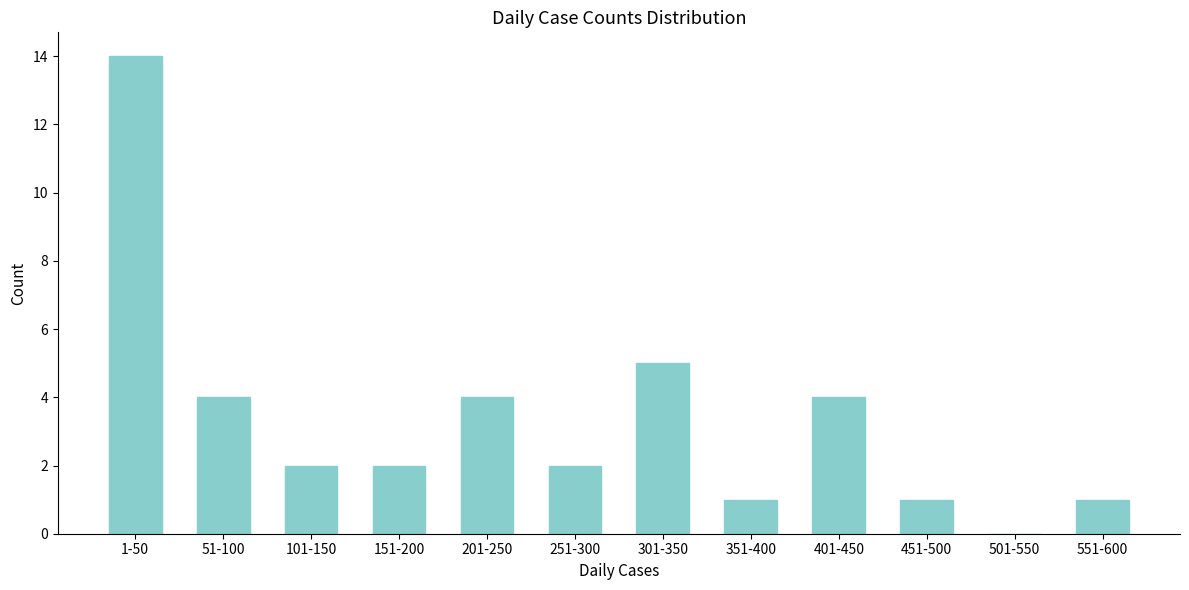

Approximately how many times larger is the value at 551-600 compared to 351-400?

1.0